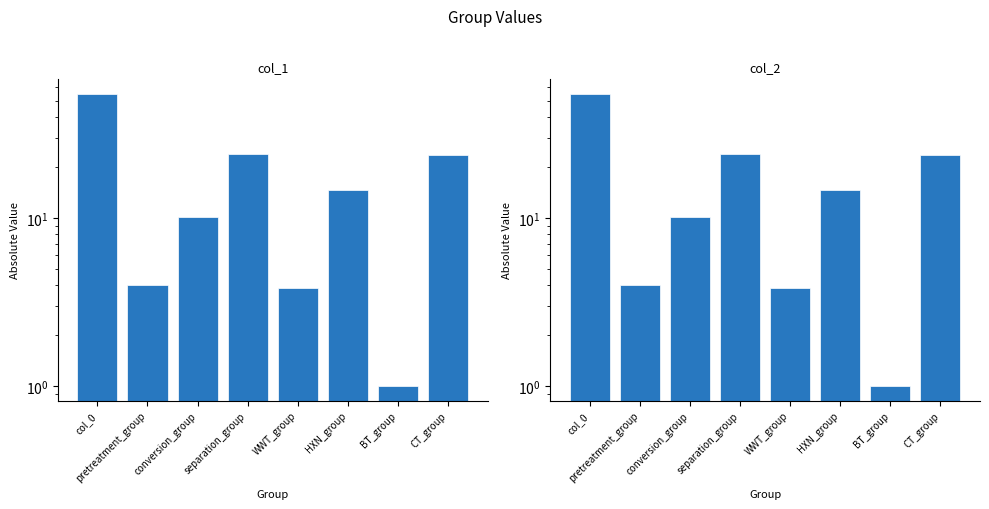

What is the value of the col_1 bar at the 5th from the left?

3.8